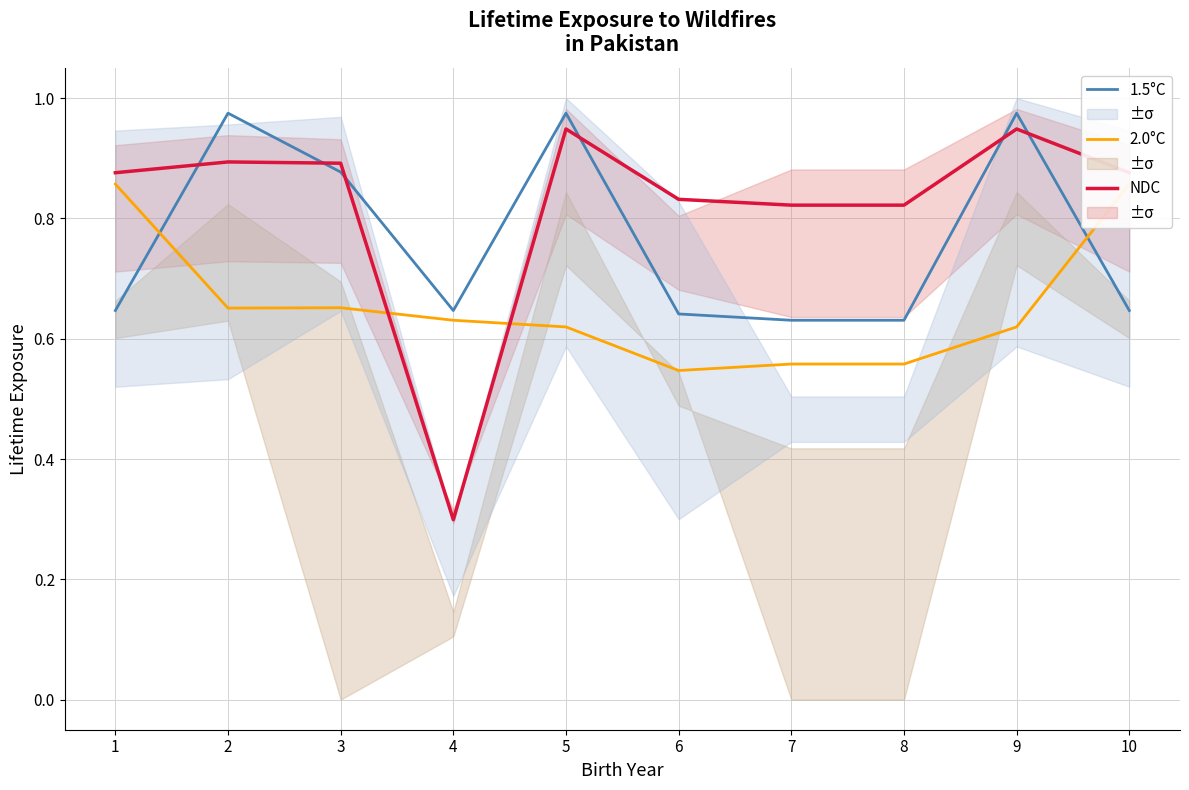

How many interior local valleys does the 1.5°C series have?

1